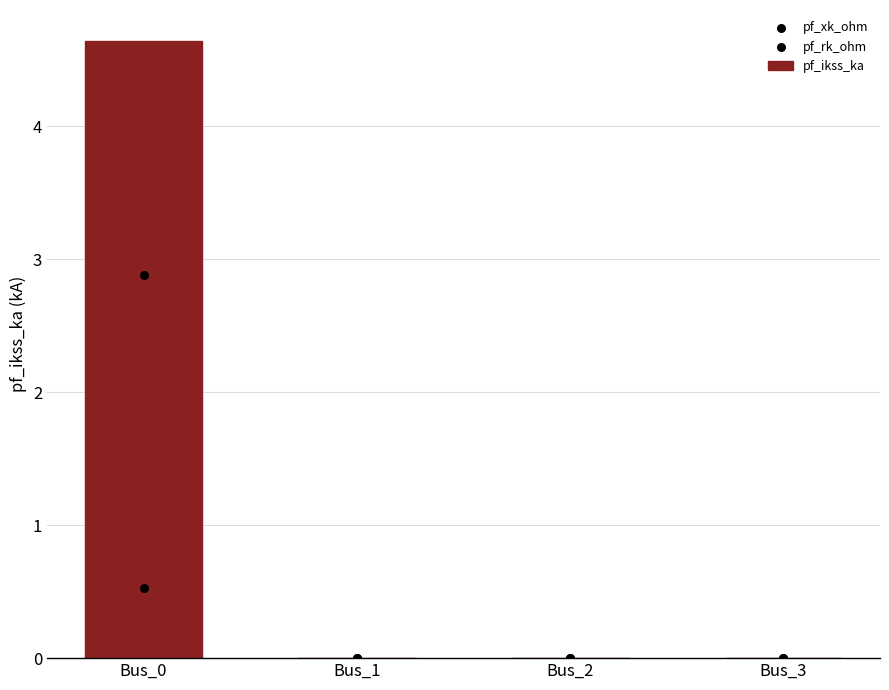

At which category is the sum across all series the highest?

Bus_0